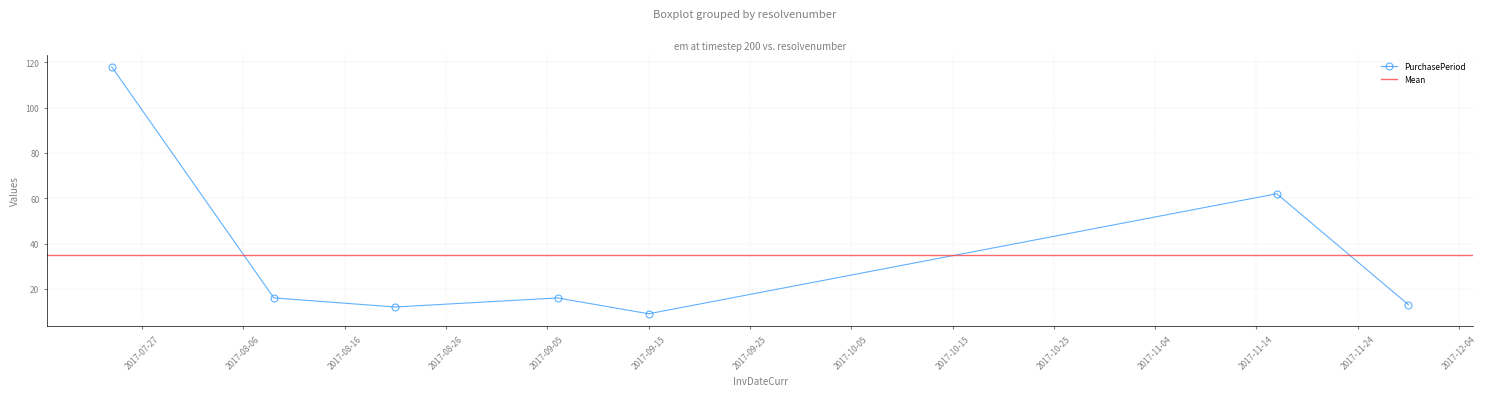

Reading right to left, what are all the values shown in this chart?

2017-11-29=13	2017-11-16=62	2017-09-15=9	2017-09-06=16	2017-08-21=12	2017-08-09=16	2017-07-24=118